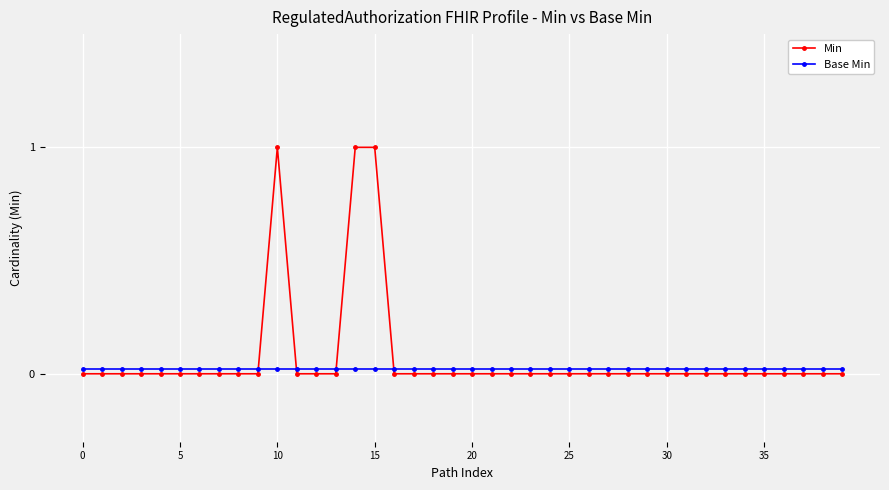

Between which two adjacent categories do Min and Base Min first intersect?

9 and 10